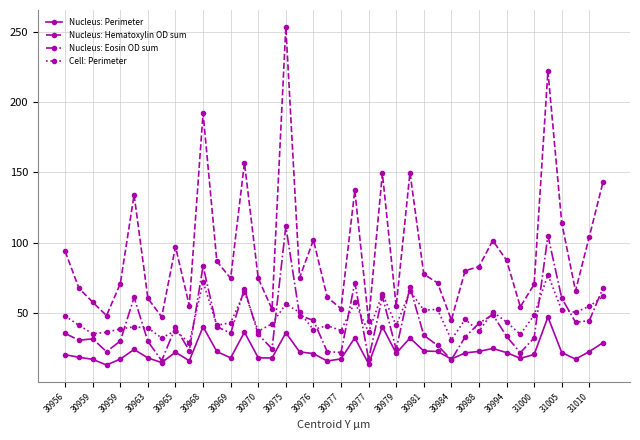

Which series has the largest range (max minus min)?

Nucleus: Hematoxylin OD sum